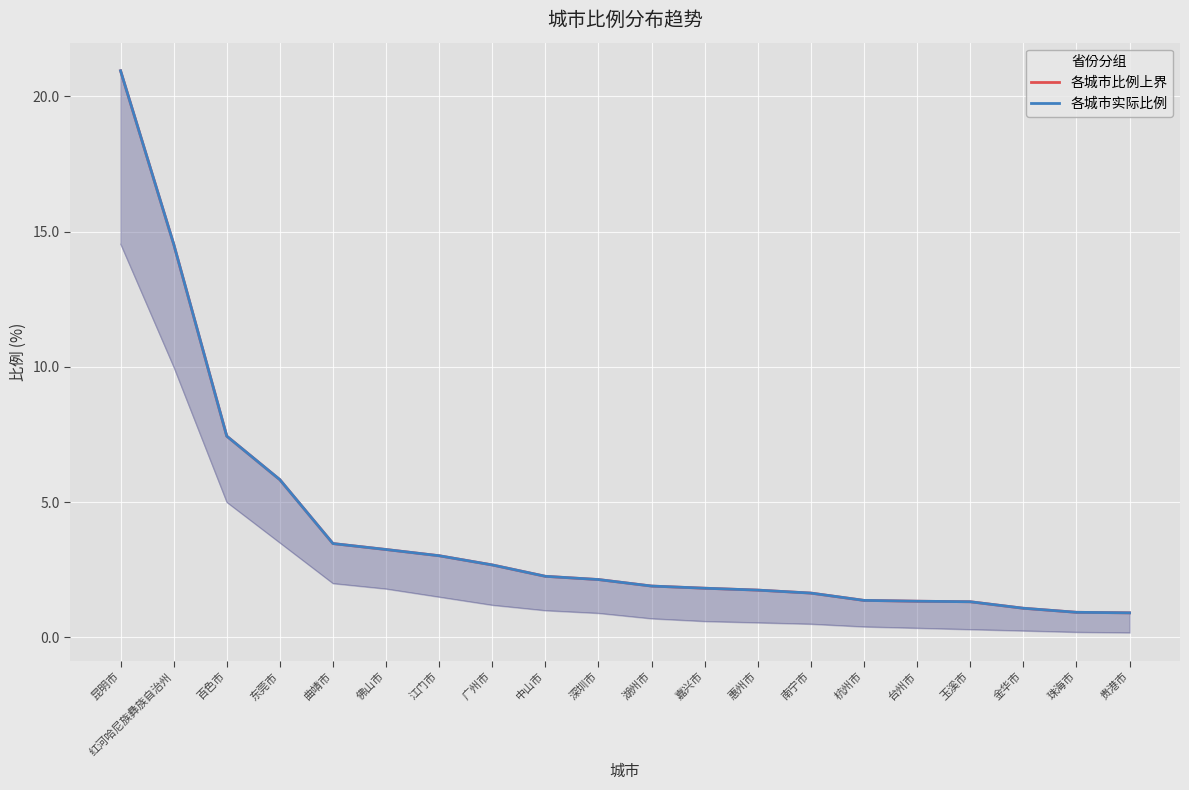

The value of 各城市比例上界 at 红河哈尼族彝族自治州 is 14.5. True or false?

True